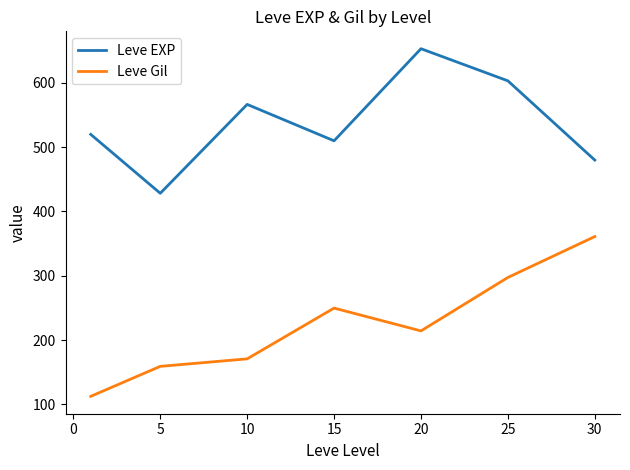

How many interior local valleys does the Leve Gil series have?

1